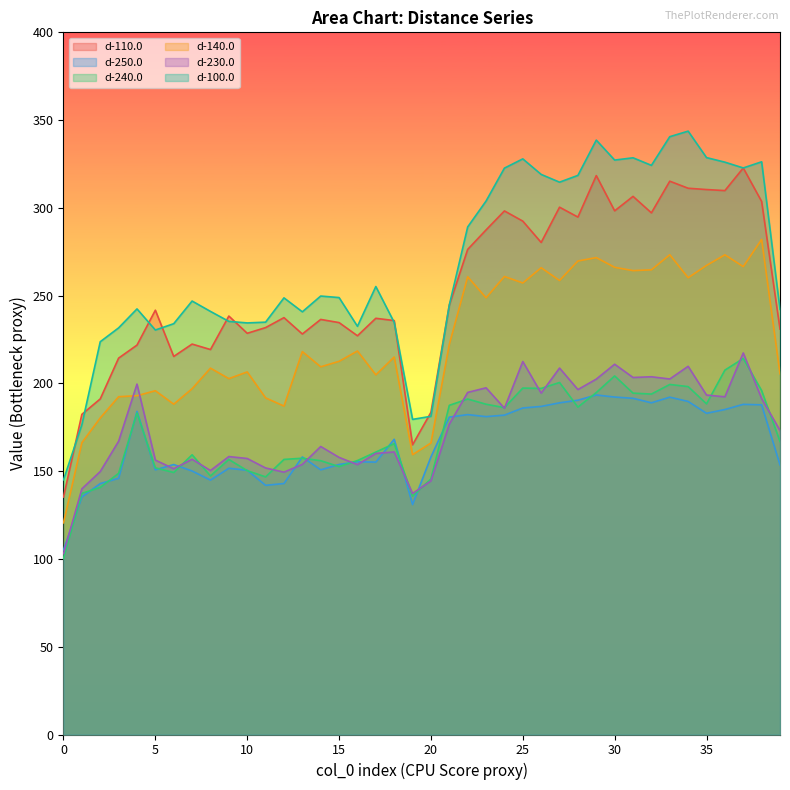

True or false: d-100.0 and d-230.0 cross at least once.

False